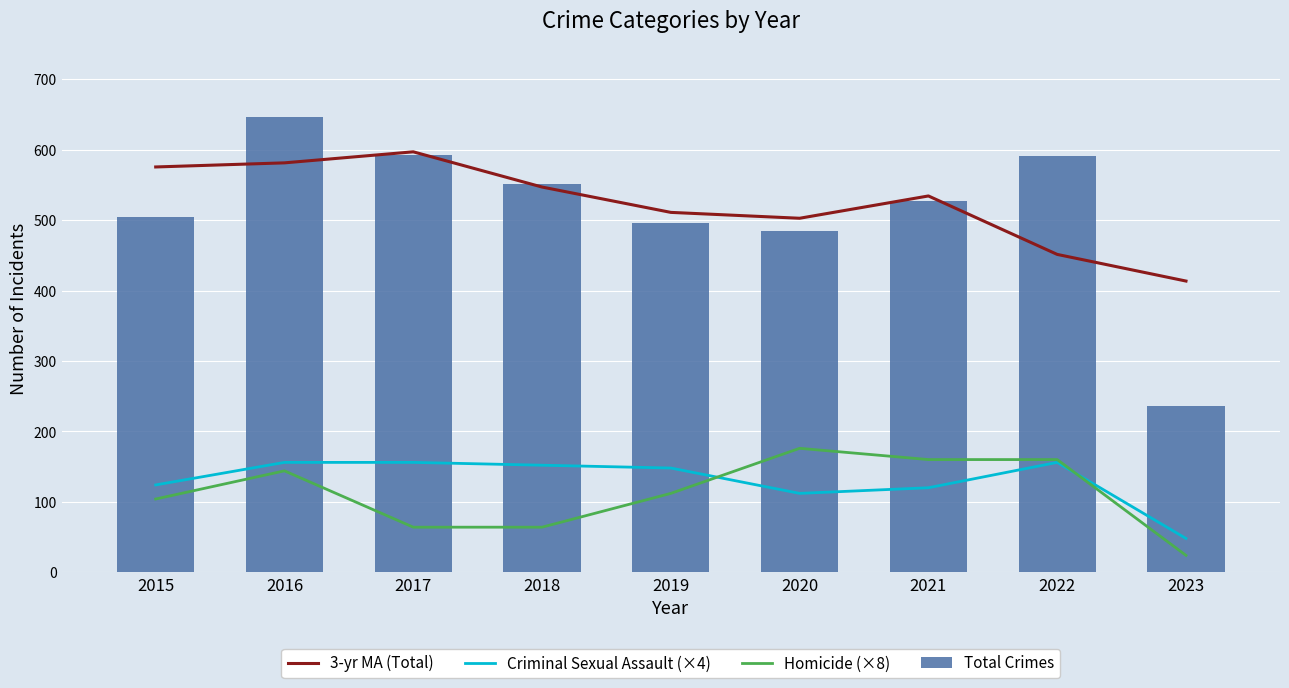

How many values in the Homicide (×8) series are below 112?

4